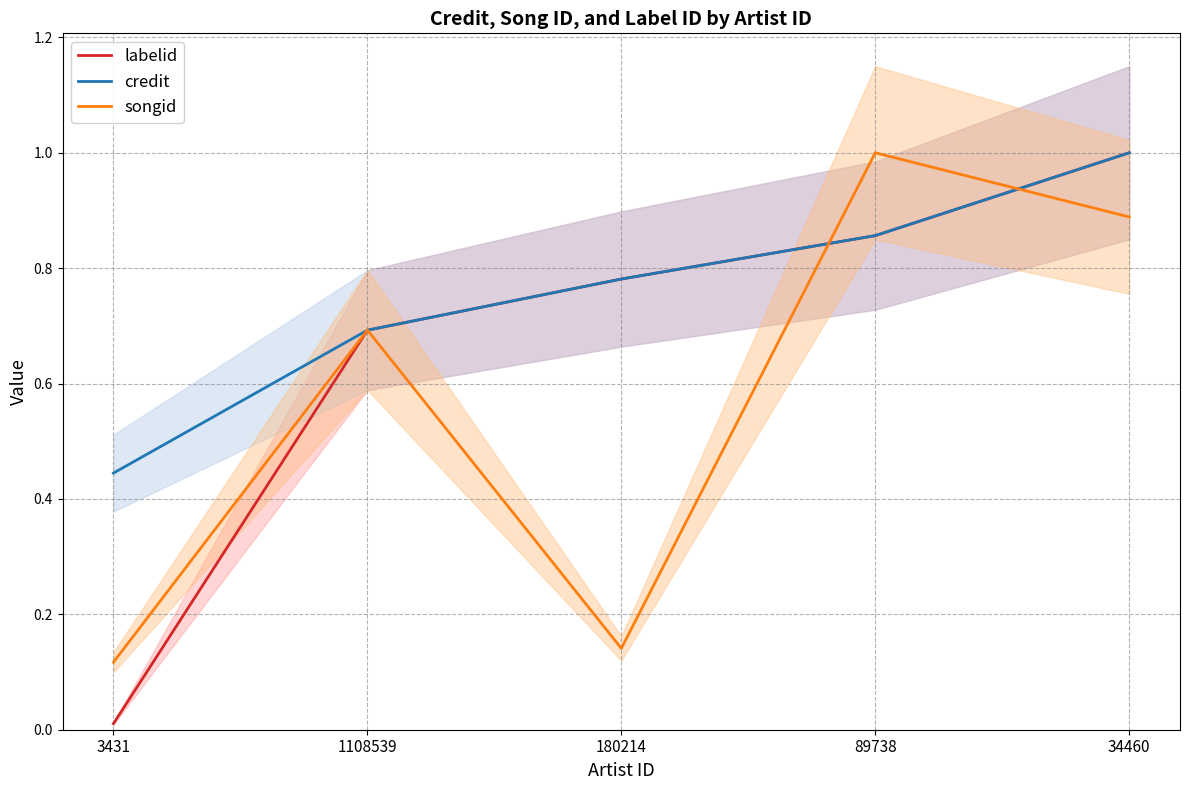

Reading left to right, transcribe all the data shown in this chart.

labelid: 3431=0.0	1108539=0.7	180214=0.8	89738=0.9	34460=1.0
credit: 3431=0.4	1108539=0.7	180214=0.8	89738=0.9	34460=1.0
songid: 3431=0.1	1108539=0.7	180214=0.1	89738=1.0	34460=0.9